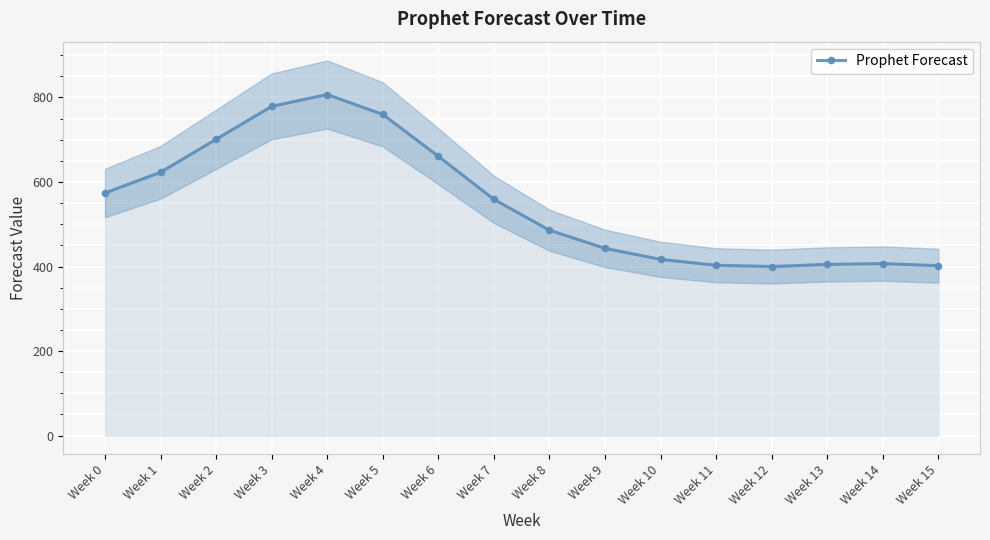

What is the greatest value displayed?

807